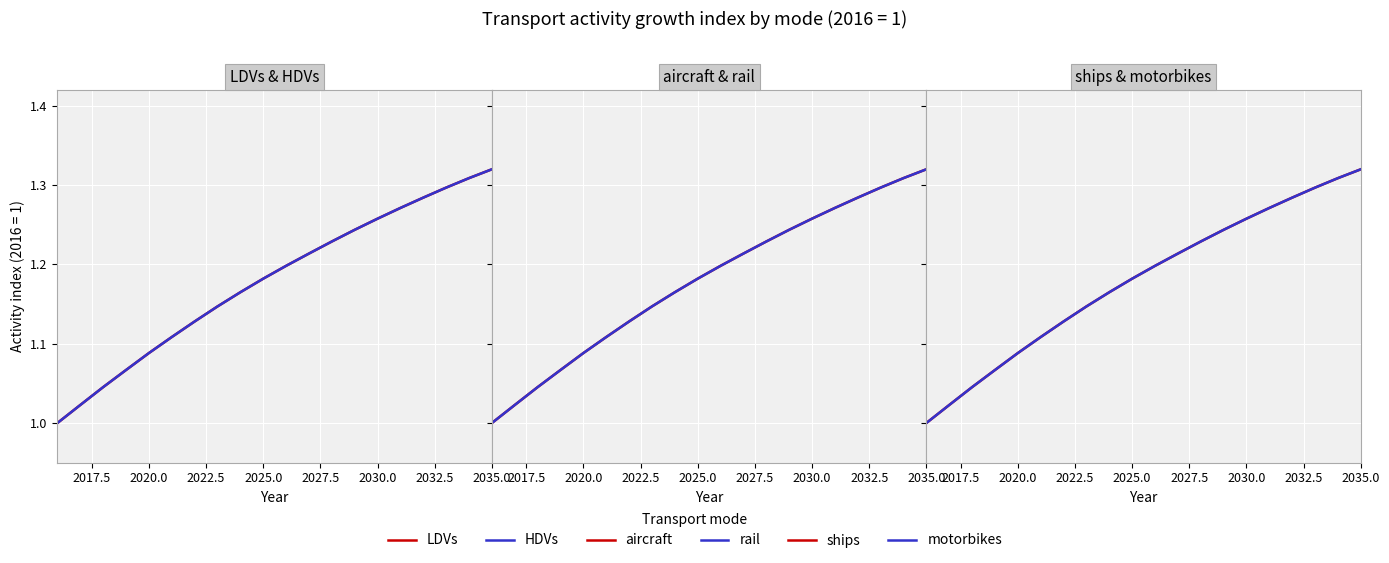

What is the value of the rail point at the 17th from the left?

1.3